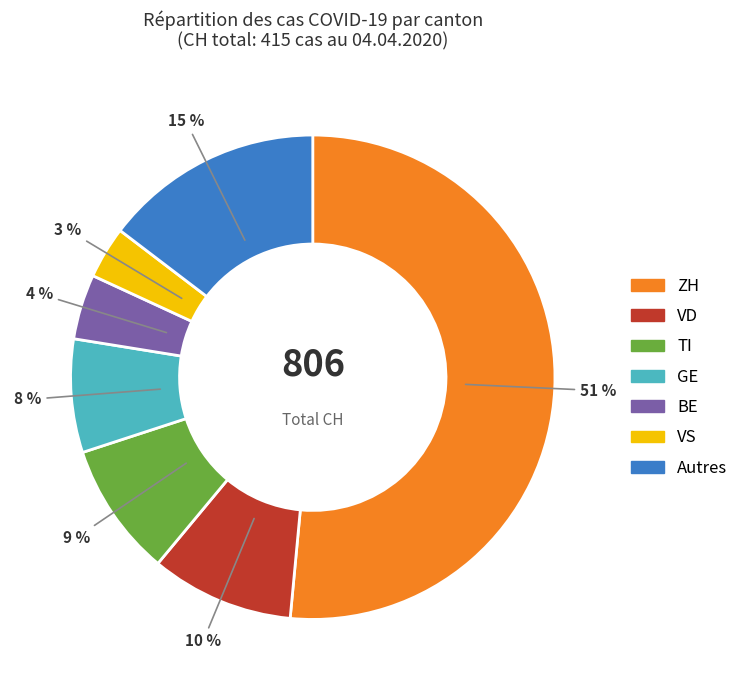

Which category accounts for the majority?

ZH